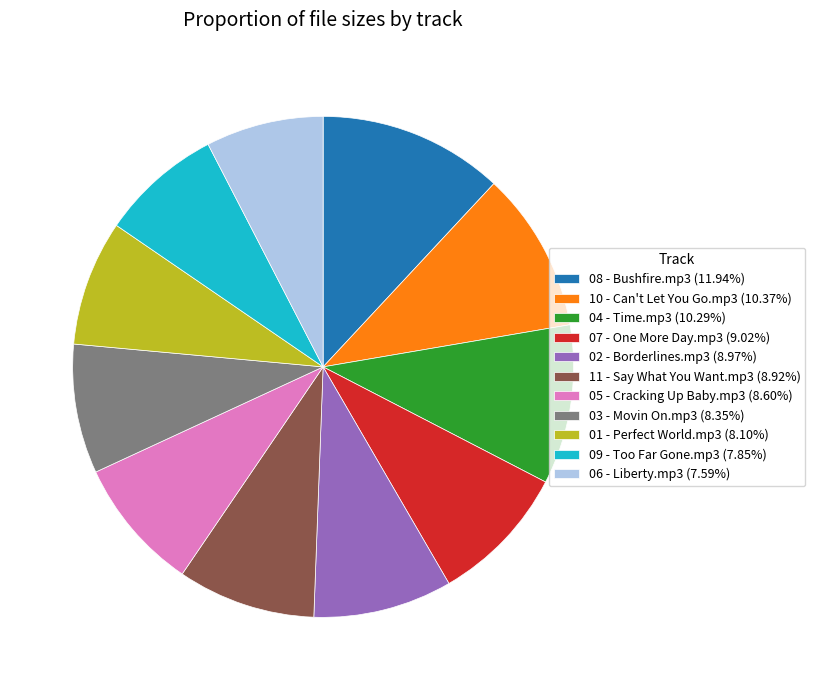

Do 05 - Cracking Up Baby.mp3 (8.60%) and 01 - Perfect World.mp3 (8.10%) together represent more than half of the pie?

No